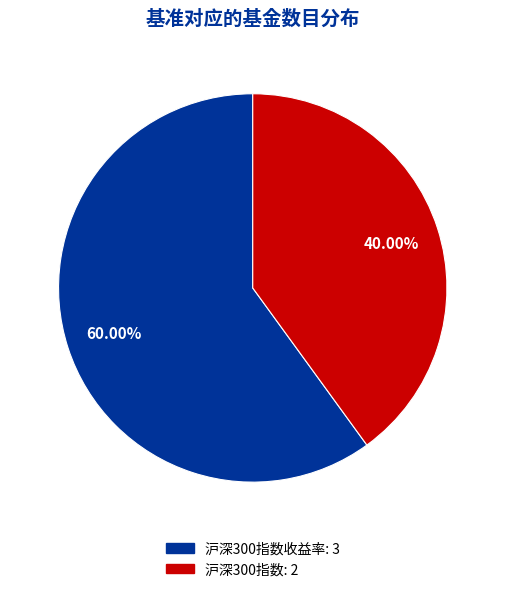

Is there a majority slice in this chart?

Yes